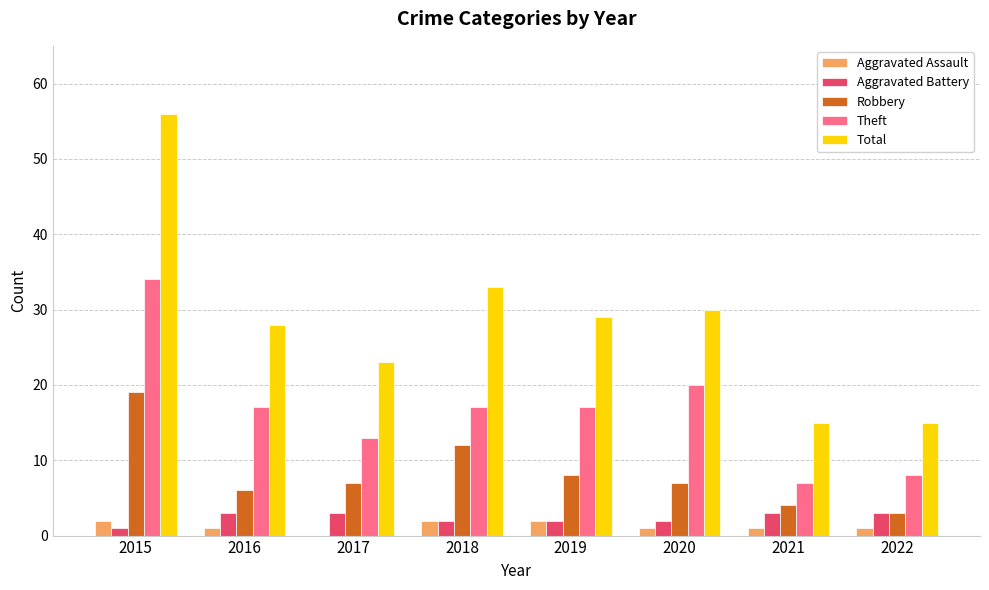

Does the chart contain stacked bars?

No